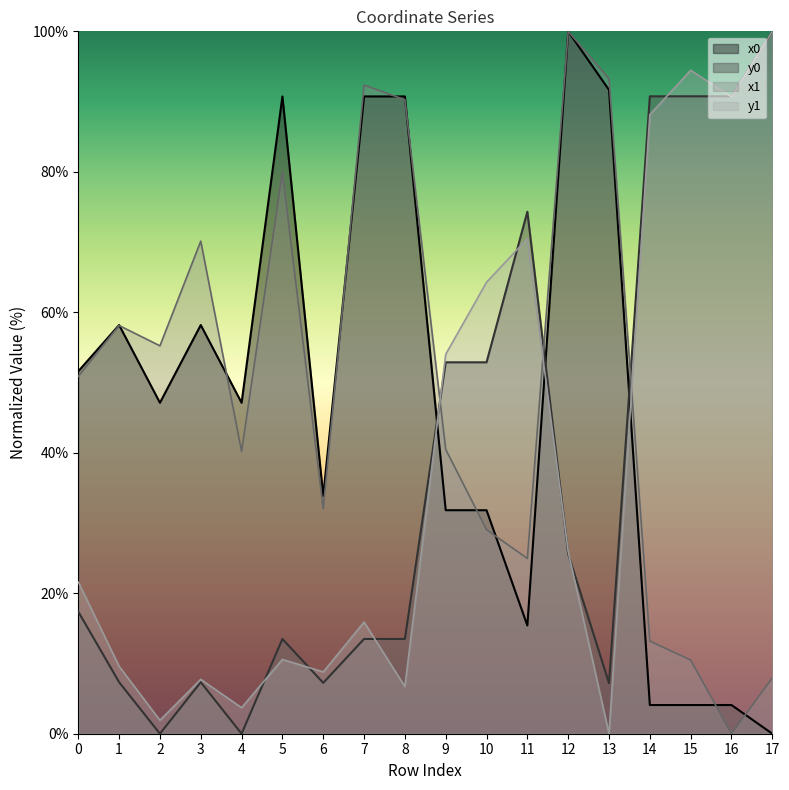

Where is the first local maximum for y0?

3